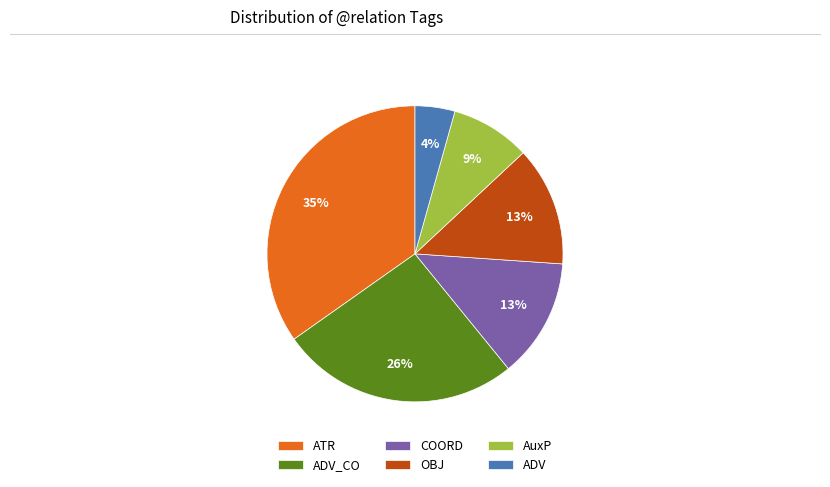

To the nearest percent, what is the combined percentage of OBJ and AuxP?

22%